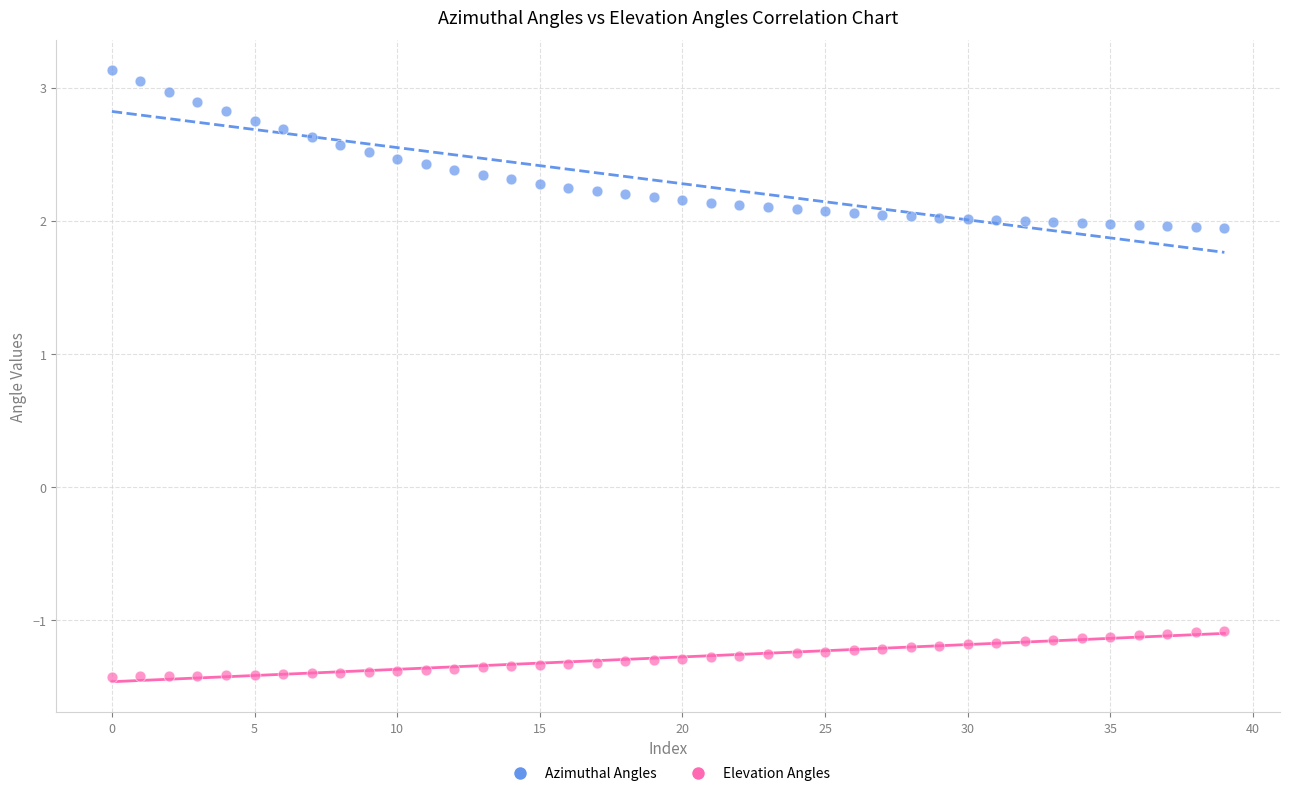

Which series has the widest spread of Y values?

Azimuthal Angles